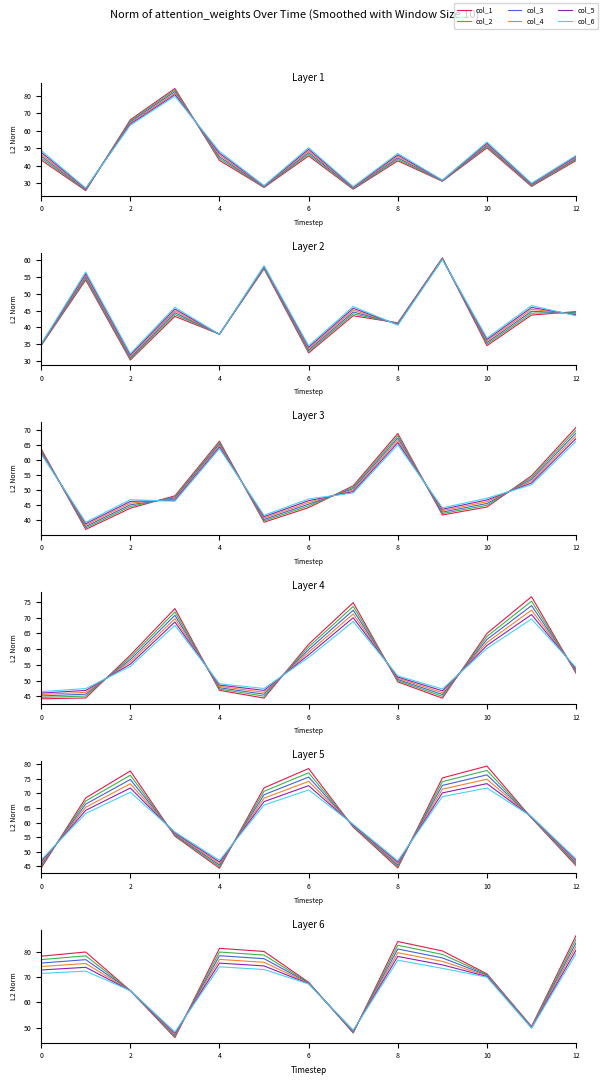

What value does the col_1 series have at 2?

64.7